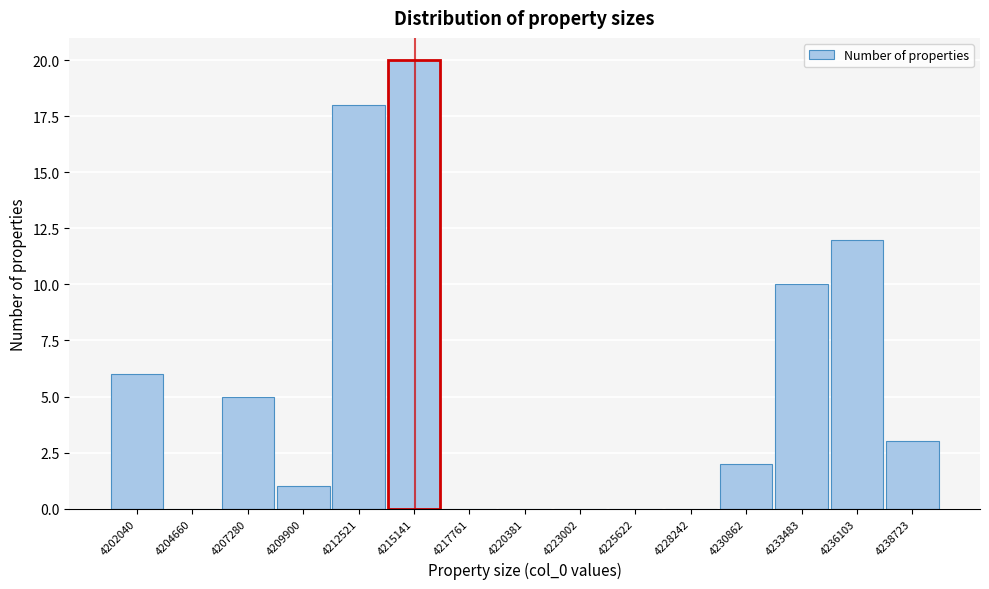

Reading left to right, extract all data points from this chart.

4202040=6	4204660=0	4207280=5	4209900=1	4212521=18	4215141=20	4217761=0	4220381=0	4223002=0	4225622=0	4228242=0	4230862=2	4233483=10	4236103=12	4238723=3